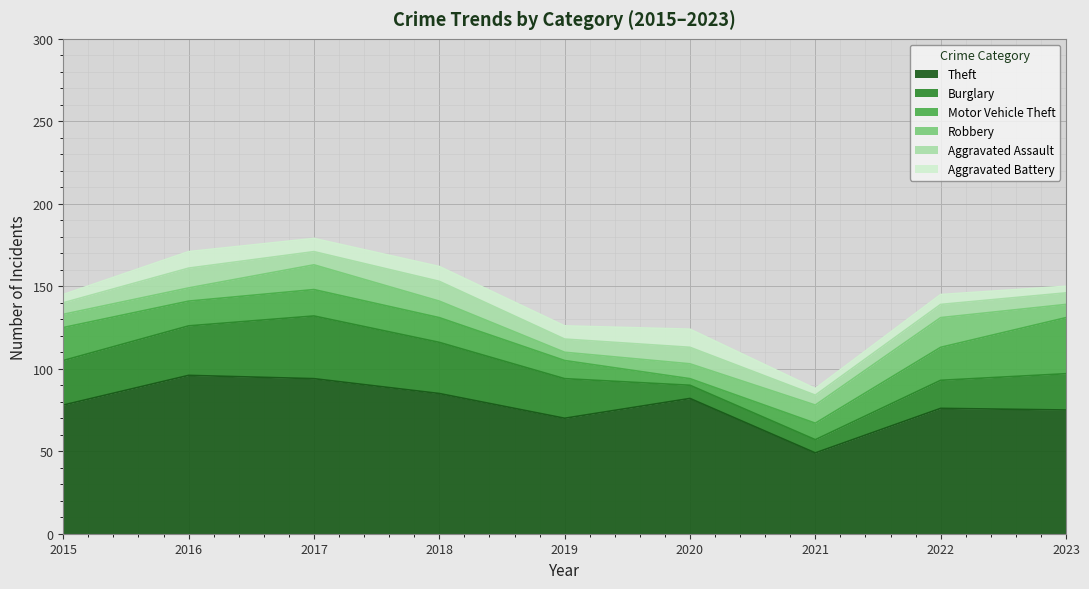

What is the value of the Aggravated Assault point at the 1st from the left?

7